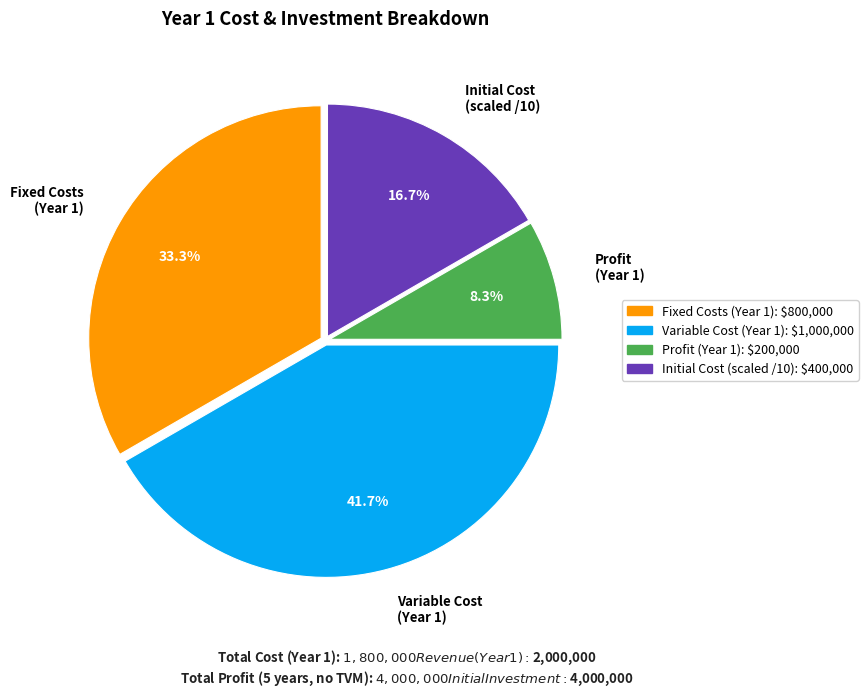

Rank the categories by value from lowest to highest.

Profit (Year 1), Initial Cost (scaled /10), Fixed Costs (Year 1), Variable Cost (Year 1)